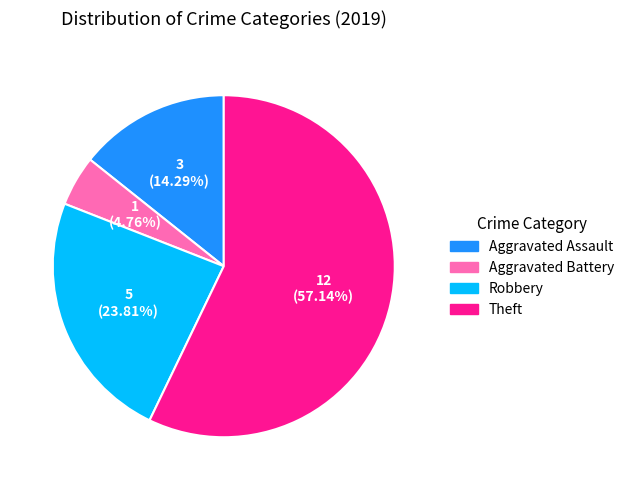

Does Aggravated Battery account for over 50% of the chart?

No